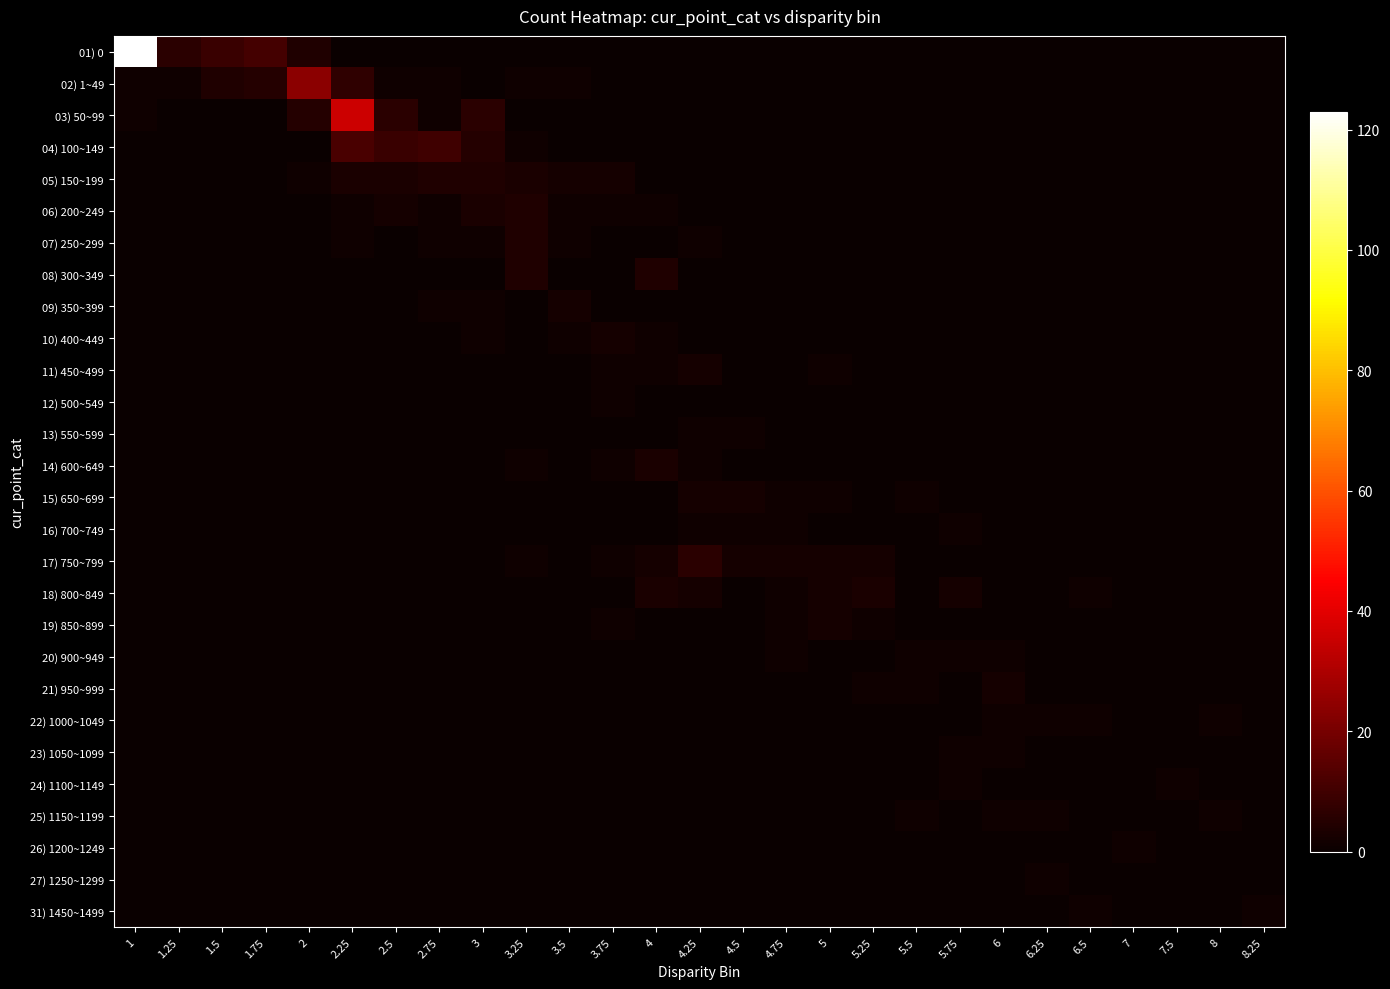

Reading left to right, list all the values displayed in this chart.

01) 0: 1=123	1.25=6	1.5=9	1.75=11	2=4	2.25=0	2.5=0	2.75=0	3=0	3.25=0	3.5=0	3.75=0	4=0	4.25=0	4.5=0	4.75=0	5=0	5.25=0	5.5=0	5.75=0	6=0	6.25=0	6.5=0	7=0	7.5=0	8=0	8.25=0
02) 1~49: 1=1	1.25=1	1.5=4	1.75=5	2=24	2.25=7	2.5=1	2.75=1	3=0	3.25=1	3.5=1	3.75=0	4=0	4.25=0	4.5=0	4.75=0	5=0	5.25=0	5.5=0	5.75=0	6=0	6.25=0	6.5=0	7=0	7.5=0	8=0	8.25=0
03) 50~99: 1=1	1.25=0	1.5=0	1.75=0	2=5	2.25=36	2.5=6	2.75=1	3=6	3.25=0	3.5=0	3.75=0	4=0	4.25=0	4.5=0	4.75=0	5=0	5.25=0	5.5=0	5.75=0	6=0	6.25=0	6.5=0	7=0	7.5=0	8=0	8.25=0
04) 100~149: 1=0	1.25=0	1.5=0	1.75=0	2=0	2.25=12	2.5=9	2.75=10	3=5	3.25=1	3.5=0	3.75=0	4=0	4.25=0	4.5=0	4.75=0	5=0	5.25=0	5.5=0	5.75=0	6=0	6.25=0	6.5=0	7=0	7.5=0	8=0	8.25=0
05) 150~199: 1=0	1.25=0	1.5=0	1.75=0	2=1	2.25=3	2.5=3	2.75=4	3=4	3.25=3	3.5=2	3.75=2	4=0	4.25=0	4.5=0	4.75=0	5=0	5.25=0	5.5=0	5.75=0	6=0	6.25=0	6.5=0	7=0	7.5=0	8=0	8.25=0
06) 200~249: 1=0	1.25=0	1.5=0	1.75=0	2=0	2.25=1	2.5=2	2.75=1	3=3	3.25=4	3.5=1	3.75=1	4=1	4.25=0	4.5=0	4.75=0	5=0	5.25=0	5.5=0	5.75=0	6=0	6.25=0	6.5=0	7=0	7.5=0	8=0	8.25=0
07) 250~299: 1=0	1.25=0	1.5=0	1.75=0	2=0	2.25=1	2.5=0	2.75=1	3=1	3.25=4	3.5=1	3.75=0	4=0	4.25=1	4.5=0	4.75=0	5=0	5.25=0	5.5=0	5.75=0	6=0	6.25=0	6.5=0	7=0	7.5=0	8=0	8.25=0
08) 300~349: 1=0	1.25=0	1.5=0	1.75=0	2=0	2.25=0	2.5=0	2.75=0	3=0	3.25=4	3.5=0	3.75=0	4=4	4.25=0	4.5=0	4.75=0	5=0	5.25=0	5.5=0	5.75=0	6=0	6.25=0	6.5=0	7=0	7.5=0	8=0	8.25=0
09) 350~399: 1=0	1.25=0	1.5=0	1.75=0	2=0	2.25=0	2.5=0	2.75=1	3=1	3.25=0	3.5=2	3.75=0	4=0	4.25=0	4.5=0	4.75=0	5=0	5.25=0	5.5=0	5.75=0	6=0	6.25=0	6.5=0	7=0	7.5=0	8=0	8.25=0
10) 400~449: 1=0	1.25=0	1.5=0	1.75=0	2=0	2.25=0	2.5=0	2.75=0	3=1	3.25=0	3.5=1	3.75=2	4=1	4.25=0	4.5=0	4.75=0	5=0	5.25=0	5.5=0	5.75=0	6=0	6.25=0	6.5=0	7=0	7.5=0	8=0	8.25=0
11) 450~499: 1=0	1.25=0	1.5=0	1.75=0	2=0	2.25=0	2.5=0	2.75=0	3=0	3.25=0	3.5=0	3.75=1	4=1	4.25=2	4.5=0	4.75=0	5=1	5.25=0	5.5=0	5.75=0	6=0	6.25=0	6.5=0	7=0	7.5=0	8=0	8.25=0
12) 500~549: 1=0	1.25=0	1.5=0	1.75=0	2=0	2.25=0	2.5=0	2.75=0	3=0	3.25=0	3.5=0	3.75=1	4=0	4.25=0	4.5=0	4.75=0	5=0	5.25=0	5.5=0	5.75=0	6=0	6.25=0	6.5=0	7=0	7.5=0	8=0	8.25=0
13) 550~599: 1=0	1.25=0	1.5=0	1.75=0	2=0	2.25=0	2.5=0	2.75=0	3=0	3.25=0	3.5=0	3.75=0	4=0	4.25=1	4.5=1	4.75=0	5=0	5.25=0	5.5=0	5.75=0	6=0	6.25=0	6.5=0	7=0	7.5=0	8=0	8.25=0
14) 600~649: 1=0	1.25=0	1.5=0	1.75=0	2=0	2.25=0	2.5=0	2.75=0	3=0	3.25=1	3.5=0	3.75=1	4=3	4.25=1	4.5=0	4.75=0	5=0	5.25=0	5.5=0	5.75=0	6=0	6.25=0	6.5=0	7=0	7.5=0	8=0	8.25=0
15) 650~699: 1=0	1.25=0	1.5=0	1.75=0	2=0	2.25=0	2.5=0	2.75=0	3=0	3.25=0	3.5=0	3.75=0	4=0	4.25=2	4.5=2	4.75=1	5=1	5.25=0	5.5=1	5.75=0	6=0	6.25=0	6.5=0	7=0	7.5=0	8=0	8.25=0
16) 700~749: 1=0	1.25=0	1.5=0	1.75=0	2=0	2.25=0	2.5=0	2.75=0	3=0	3.25=0	3.5=0	3.75=0	4=0	4.25=1	4.5=1	4.75=1	5=0	5.25=0	5.5=0	5.75=1	6=0	6.25=0	6.5=0	7=0	7.5=0	8=0	8.25=0
17) 750~799: 1=0	1.25=0	1.5=0	1.75=0	2=0	2.25=0	2.5=0	2.75=0	3=0	3.25=1	3.5=0	3.75=1	4=2	4.25=6	4.5=2	4.75=2	5=2	5.25=2	5.5=0	5.75=0	6=0	6.25=0	6.5=0	7=0	7.5=0	8=0	8.25=0
18) 800~849: 1=0	1.25=0	1.5=0	1.75=0	2=0	2.25=0	2.5=0	2.75=0	3=0	3.25=0	3.5=0	3.75=0	4=3	4.25=2	4.5=0	4.75=1	5=2	5.25=3	5.5=0	5.75=2	6=0	6.25=0	6.5=1	7=0	7.5=0	8=0	8.25=0
19) 850~899: 1=0	1.25=0	1.5=0	1.75=0	2=0	2.25=0	2.5=0	2.75=0	3=0	3.25=0	3.5=0	3.75=1	4=0	4.25=0	4.5=0	4.75=1	5=2	5.25=1	5.5=0	5.75=0	6=0	6.25=0	6.5=0	7=0	7.5=0	8=0	8.25=0
20) 900~949: 1=0	1.25=0	1.5=0	1.75=0	2=0	2.25=0	2.5=0	2.75=0	3=0	3.25=0	3.5=0	3.75=0	4=0	4.25=0	4.5=0	4.75=1	5=0	5.25=0	5.5=1	5.75=1	6=1	6.25=0	6.5=0	7=0	7.5=0	8=0	8.25=0
21) 950~999: 1=0	1.25=0	1.5=0	1.75=0	2=0	2.25=0	2.5=0	2.75=0	3=0	3.25=0	3.5=0	3.75=0	4=0	4.25=0	4.5=0	4.75=0	5=0	5.25=1	5.5=1	5.75=0	6=2	6.25=0	6.5=0	7=0	7.5=0	8=0	8.25=0
22) 1000~1049: 1=0	1.25=0	1.5=0	1.75=0	2=0	2.25=0	2.5=0	2.75=0	3=0	3.25=0	3.5=0	3.75=0	4=0	4.25=0	4.5=0	4.75=0	5=0	5.25=0	5.5=0	5.75=0	6=1	6.25=1	6.5=1	7=0	7.5=0	8=1	8.25=0
23) 1050~1099: 1=0	1.25=0	1.5=0	1.75=0	2=0	2.25=0	2.5=0	2.75=0	3=0	3.25=0	3.5=0	3.75=0	4=0	4.25=0	4.5=0	4.75=0	5=0	5.25=0	5.5=0	5.75=1	6=1	6.25=0	6.5=0	7=0	7.5=0	8=0	8.25=0
24) 1100~1149: 1=0	1.25=0	1.5=0	1.75=0	2=0	2.25=0	2.5=0	2.75=0	3=0	3.25=0	3.5=0	3.75=0	4=0	4.25=0	4.5=0	4.75=0	5=0	5.25=0	5.5=0	5.75=1	6=0	6.25=0	6.5=0	7=0	7.5=1	8=0	8.25=0
25) 1150~1199: 1=0	1.25=0	1.5=0	1.75=0	2=0	2.25=0	2.5=0	2.75=0	3=0	3.25=0	3.5=0	3.75=0	4=0	4.25=0	4.5=0	4.75=0	5=0	5.25=0	5.5=1	5.75=0	6=1	6.25=1	6.5=0	7=0	7.5=0	8=1	8.25=0
26) 1200~1249: 1=0	1.25=0	1.5=0	1.75=0	2=0	2.25=0	2.5=0	2.75=0	3=0	3.25=0	3.5=0	3.75=0	4=0	4.25=0	4.5=0	4.75=0	5=0	5.25=0	5.5=0	5.75=0	6=0	6.25=0	6.5=0	7=1	7.5=0	8=0	8.25=0
27) 1250~1299: 1=0	1.25=0	1.5=0	1.75=0	2=0	2.25=0	2.5=0	2.75=0	3=0	3.25=0	3.5=0	3.75=0	4=0	4.25=0	4.5=0	4.75=0	5=0	5.25=0	5.5=0	5.75=0	6=0	6.25=1	6.5=0	7=0	7.5=0	8=0	8.25=0
31) 1450~1499: 1=0	1.25=0	1.5=0	1.75=0	2=0	2.25=0	2.5=0	2.75=0	3=0	3.25=0	3.5=0	3.75=0	4=0	4.25=0	4.5=0	4.75=0	5=0	5.25=0	5.5=0	5.75=0	6=0	6.25=0	6.5=1	7=0	7.5=0	8=0	8.25=1